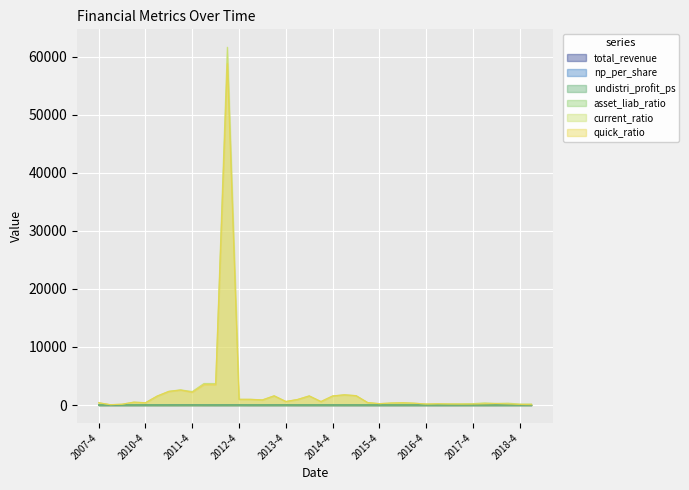

Which series has the largest total across all categories?

current_ratio